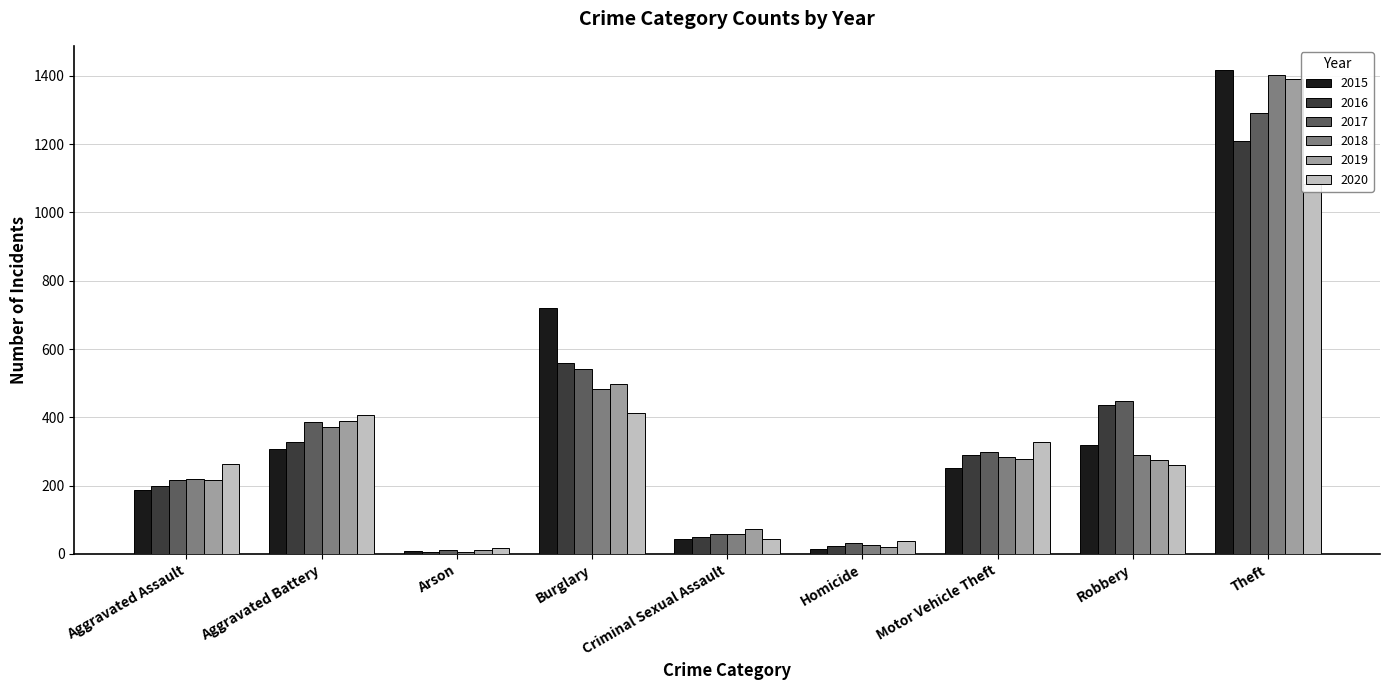

What is the label of the 9th bar from the right?

Aggravated Assault